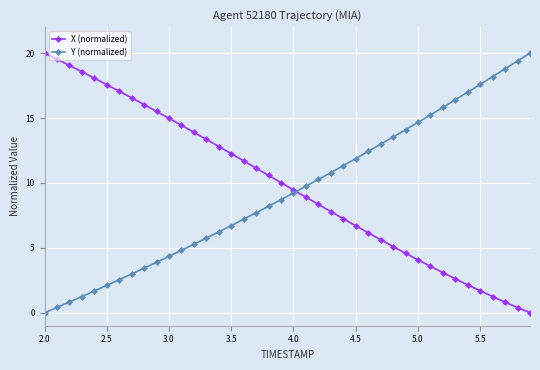

What is the value of the Y (normalized) point at the 29th from the left?

13.5